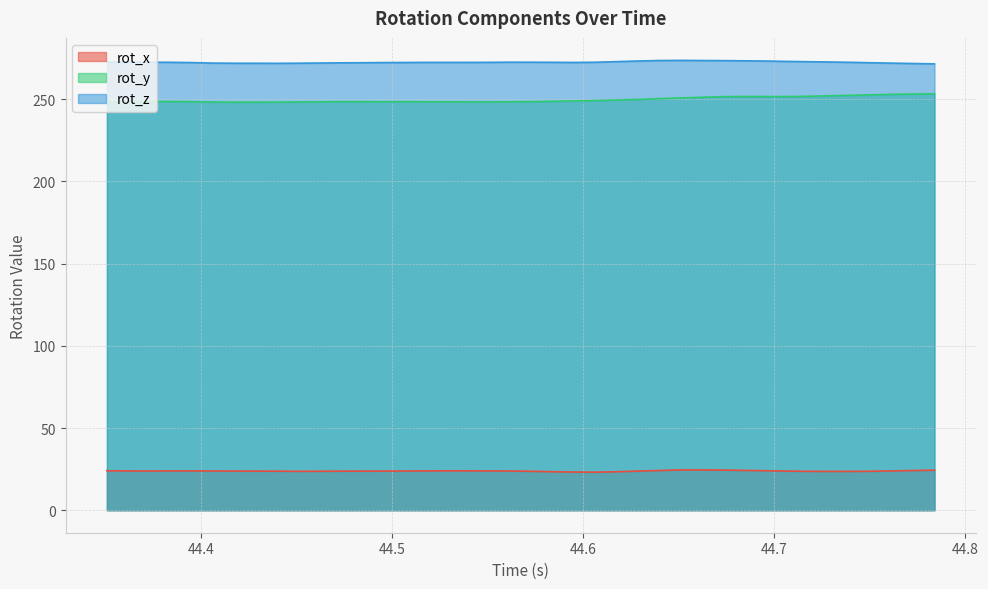

List the series in order of their peak value, lowest first.

rot_x, rot_y, rot_z